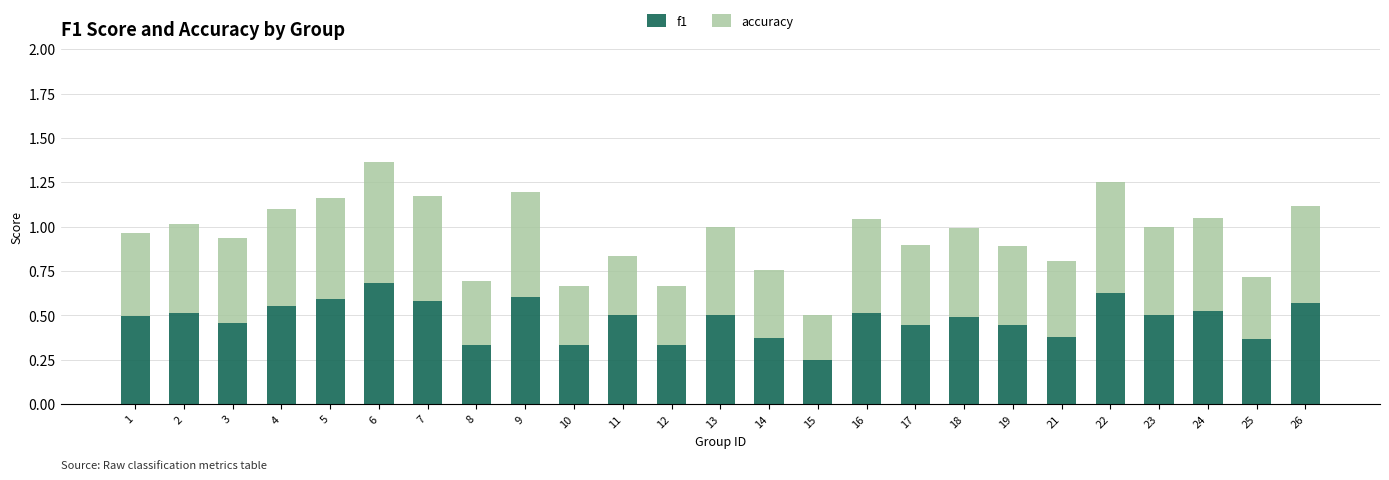

What is the sum of all f1 values?

12.0